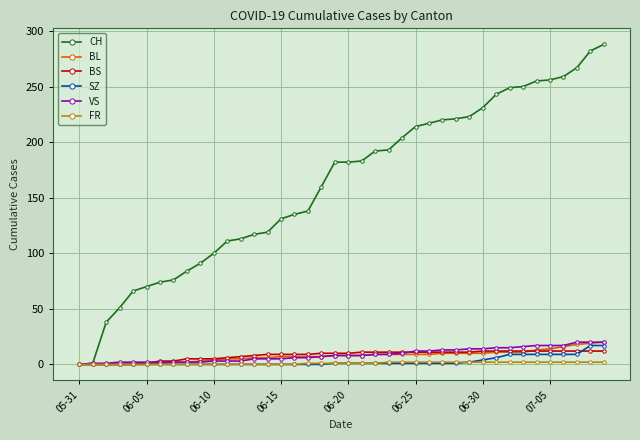

What is the maximum value for SZ?

17